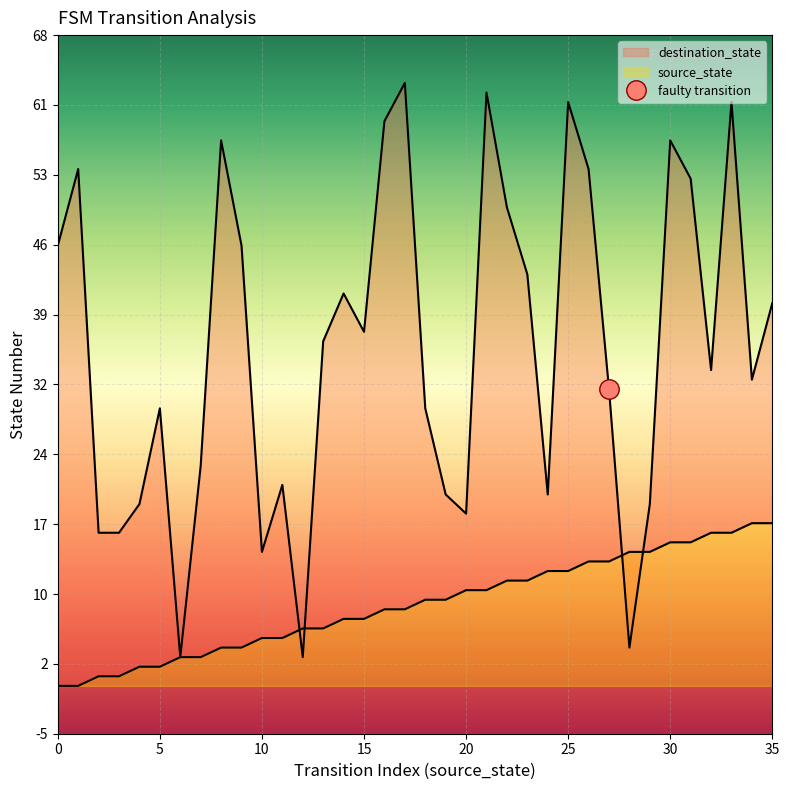

Reading left to right, list all the values displayed in this chart.

source_state: 0=0	1=0	2=1	3=1	4=2	5=2	6=3	7=3	8=4	9=4	10=5	11=5	12=6	13=6	14=7	15=7	16=8	17=8	18=9	19=9	20=10	21=10	22=11	23=11	24=12	25=12	26=13	27=13	28=14	29=14	30=15	31=15	32=16	33=16	34=17	35=17
destination_state: 0=46	1=54	2=16	3=16	4=19	5=29	6=3	7=23	8=57	9=46	10=14	11=21	12=3	13=36	14=41	15=37	16=59	17=63	18=29	19=20	20=18	21=62	22=50	23=43	24=20	25=61	26=54	27=31	28=4	29=19	30=57	31=53	32=33	33=61	34=32	35=40